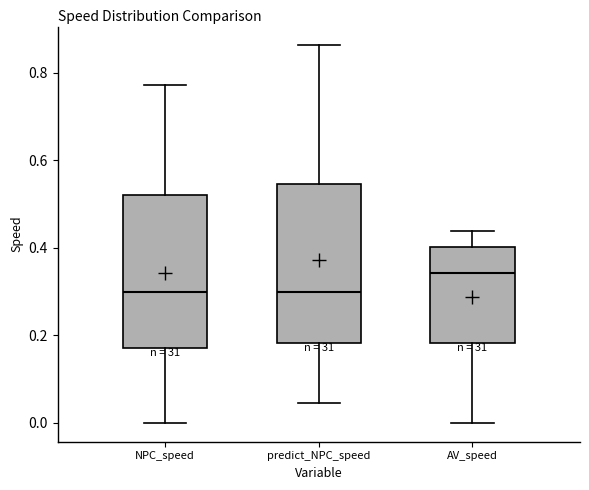

Where does the lower whisker of the box for AV_speed end on the y-axis? The values are not printed on the chart, so give them approximately, as read against the axis.

0.00